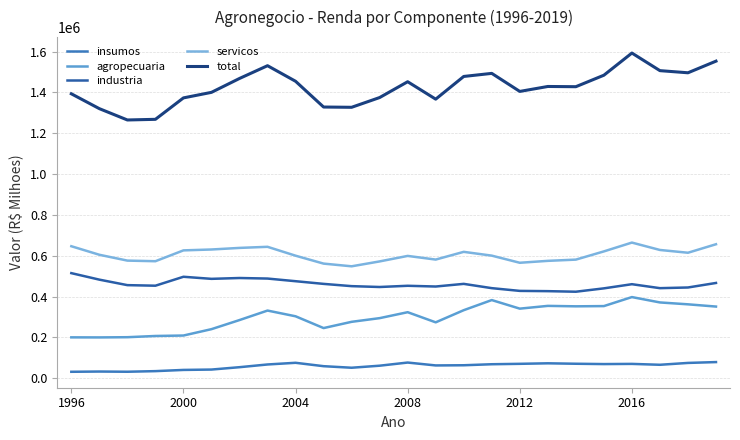

Reading right to left, what are all the values shown in this chart?

insumos: 79130.8	74975.0	65892.2	70245.6	69336.3	70950.8	73137.2	70585.3	68563.6	63593.5	62704.4	76822.0	61412.5	51412.3	59029.5	75628.8	67402.2	54092.3	42510.2	40683.0	34784.1	31818.4	32826.0	31597.7
agropecuaria: 351035.2	361999.8	371214.0	397485.0	353348.8	352224.7	354391.5	340843.7	382840.0	333258.0	273757.4	323440.6	294325.1	276309.1	245694.2	303431.7	331421.8	284913.1	240356.9	209175.4	206952.6	200969.7	199911.3	200211.8
industria: 466608.4	444452.3	441160.4	460580.0	440195.2	423734.0	426521.3	427785.7	441223.8	462181.0	449216.1	452815.2	446861.9	451042.4	462141.4	475242.0	488203.4	490882.9	486783.9	496957.5	453199.2	455966.0	482894.8	514755.9
servicos: 656221.0	614615.3	628219.0	664383.5	621185.4	580943.0	574902.9	565532.2	600475.9	619018.2	581175.0	599107.7	572160.2	548203.2	561424.9	600196.6	643704.0	638311.8	630531.7	626206.3	573119.7	576123.4	604714.6	646537.0
total: 1552995.4	1496042.4	1506485.7	1592694.0	1484065.7	1427852.5	1428953.0	1404747.0	1493103.3	1478050.7	1366853.0	1452185.5	1374759.6	1326967.0	1328290.0	1454499.1	1530731.3	1468200.1	1400182.7	1373022.2	1268055.6	1264877.6	1320346.7	1393102.3